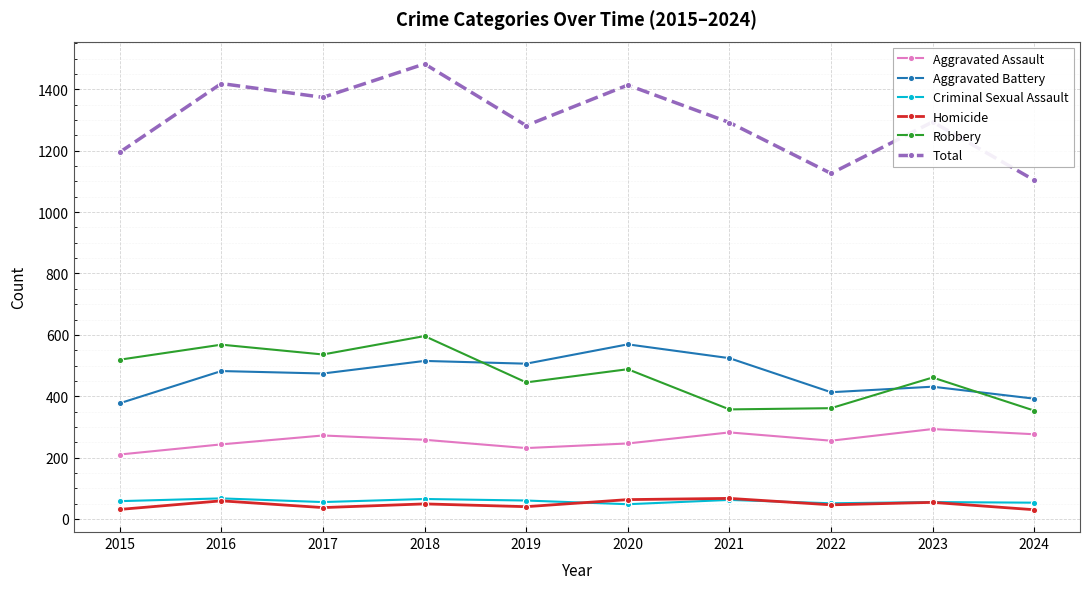

True or false: Aggravated Assault and Criminal Sexual Assault cross at least once.

False